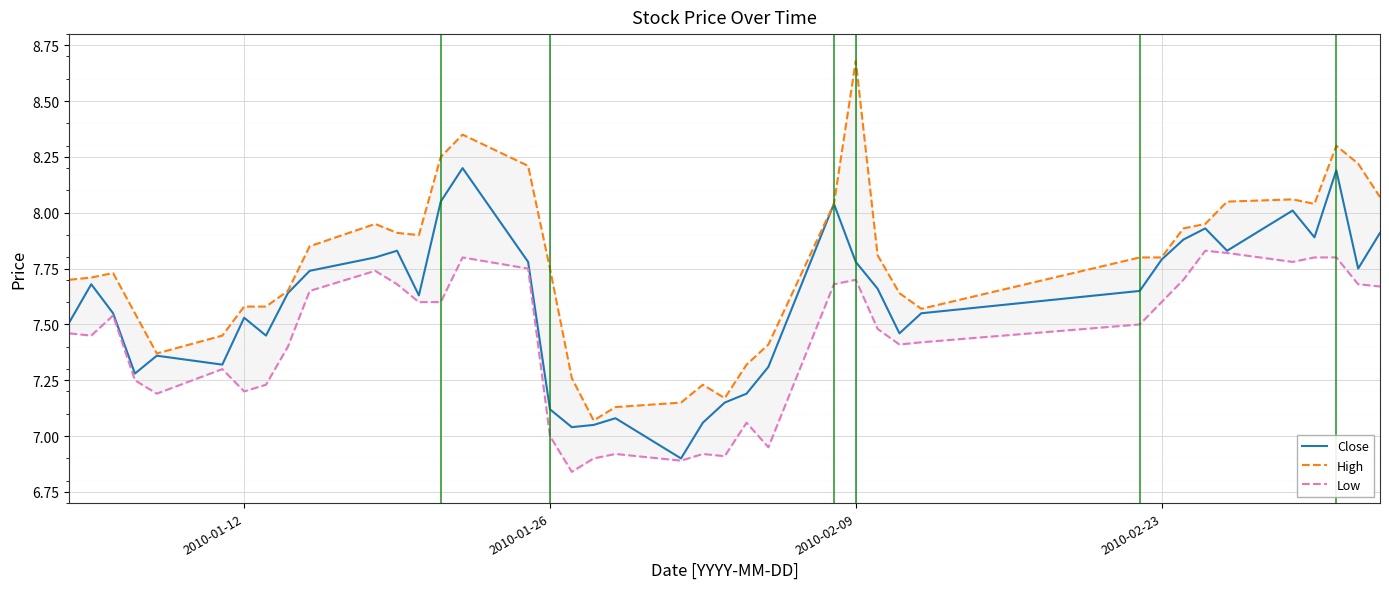

What is the minimum value for Low?

6.8